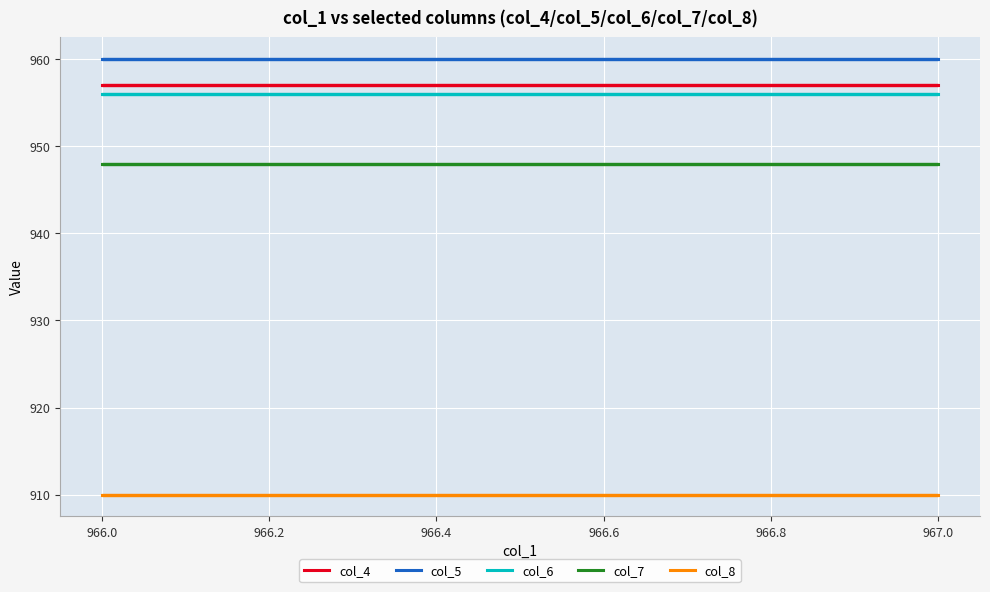

True or false: col_8 and col_7 intersect in this chart.

False